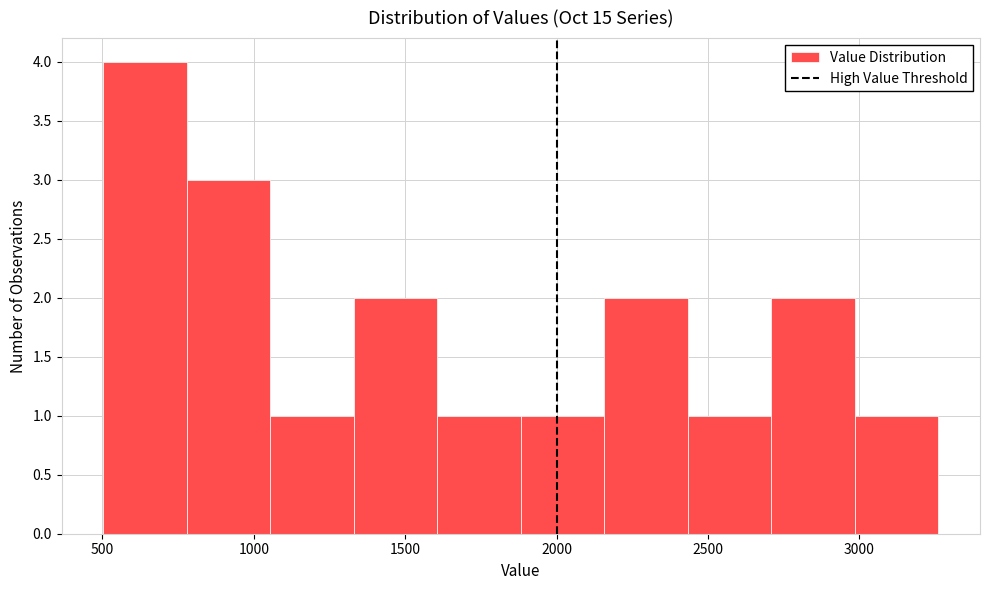

Reading left to right, transcribe this chart: for each bar, give the range it covers on the x-axis and its height. Neither the bar edges nor the heights are printed on the chart, so give them approximately, as read against the axes.

500 to 800: 4
800 to 1050: 3
1050 to 1350: 1
1350 to 1600: 2
1600 to 1900: 1
1900 to 2150: 1
2150 to 2450: 2
2450 to 2700: 1
2700 to 3000: 2
3000 to 3250: 1